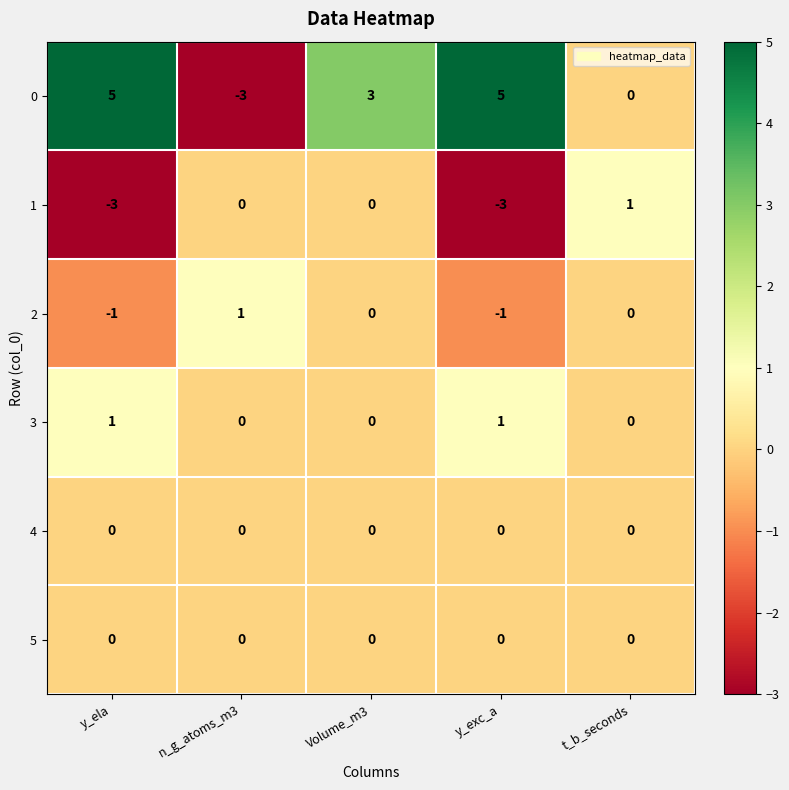

What is the spread (max minus min) of values at n_g_atoms_m3?

4